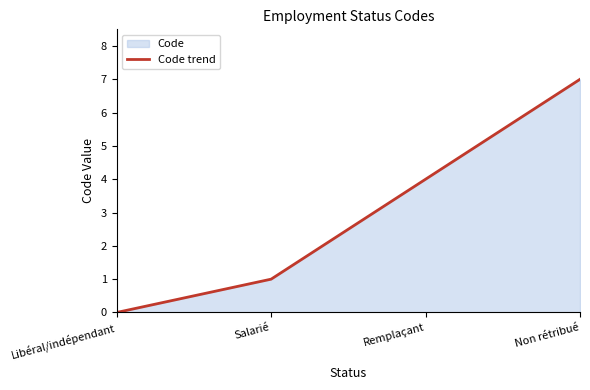

How many positive values are there?

3